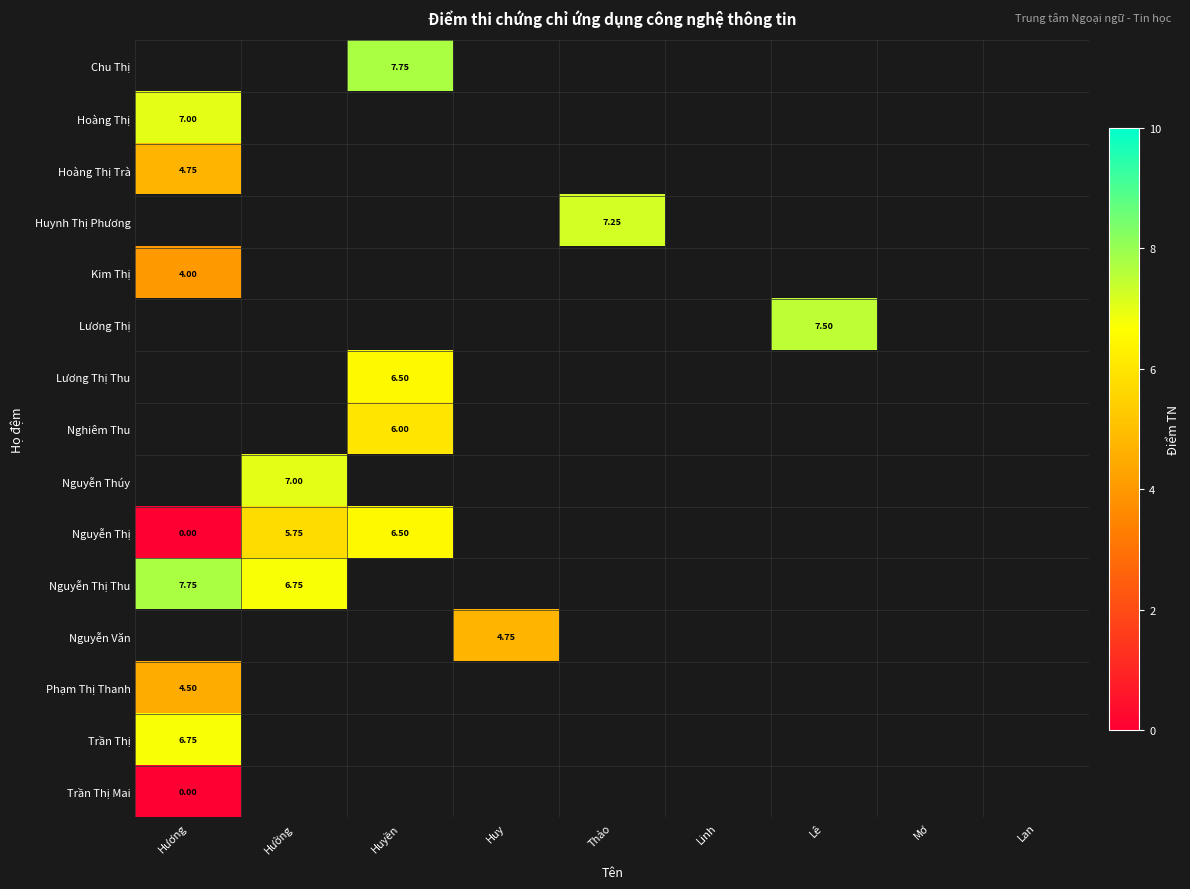

How many values in Lương Thị are above zero?

1